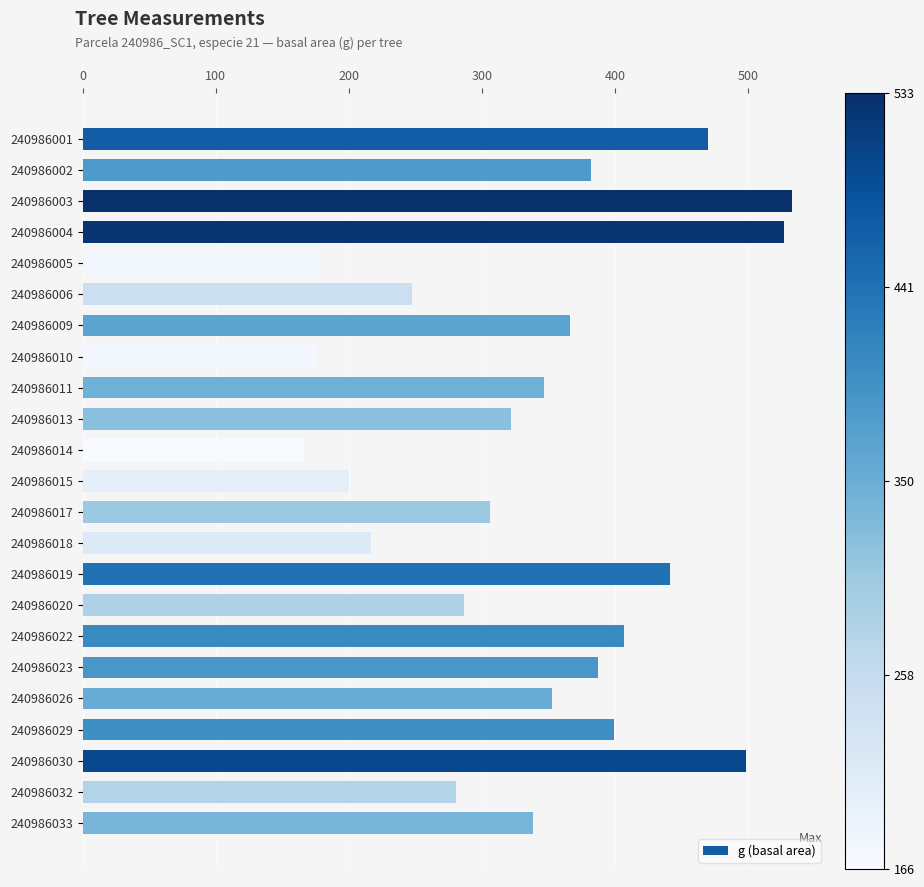

Where is the data nearest to the value 349?

240986011